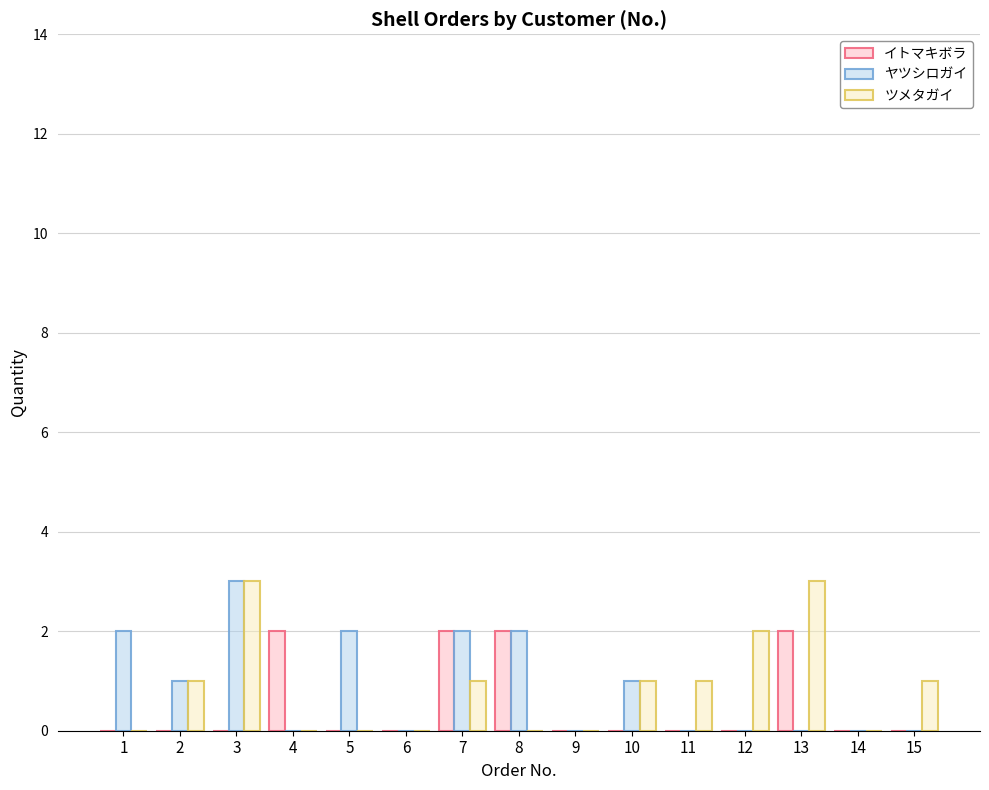

Are the bars horizontal?

No